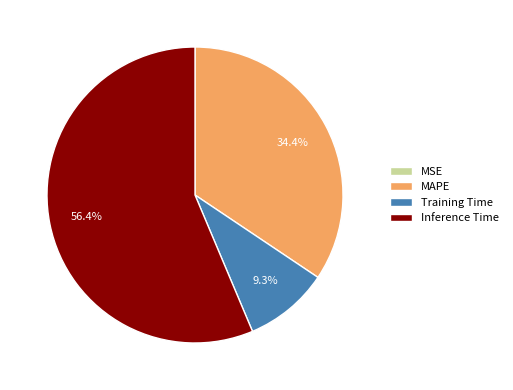

Which slice is the largest?

Inference Time